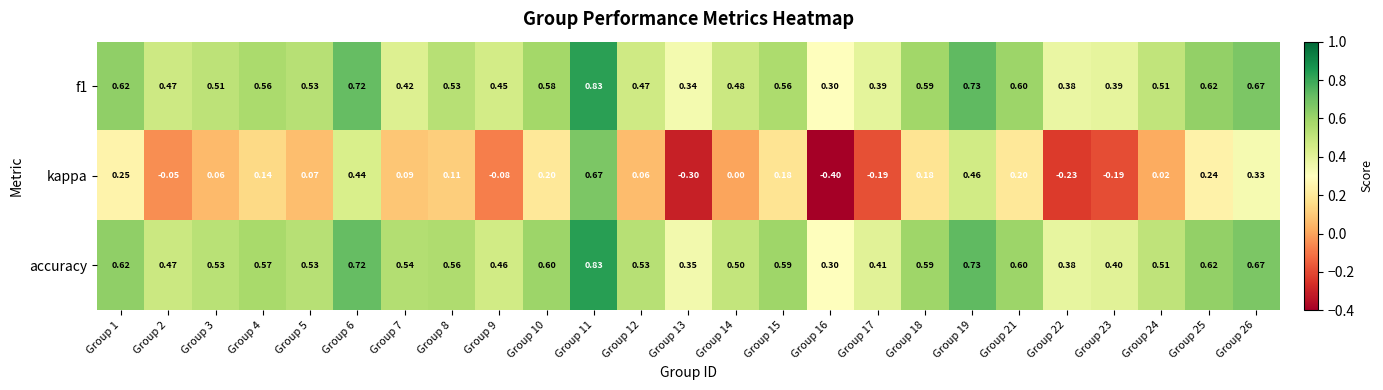

Which label corresponds to the smallest value in the chart?

Group 16